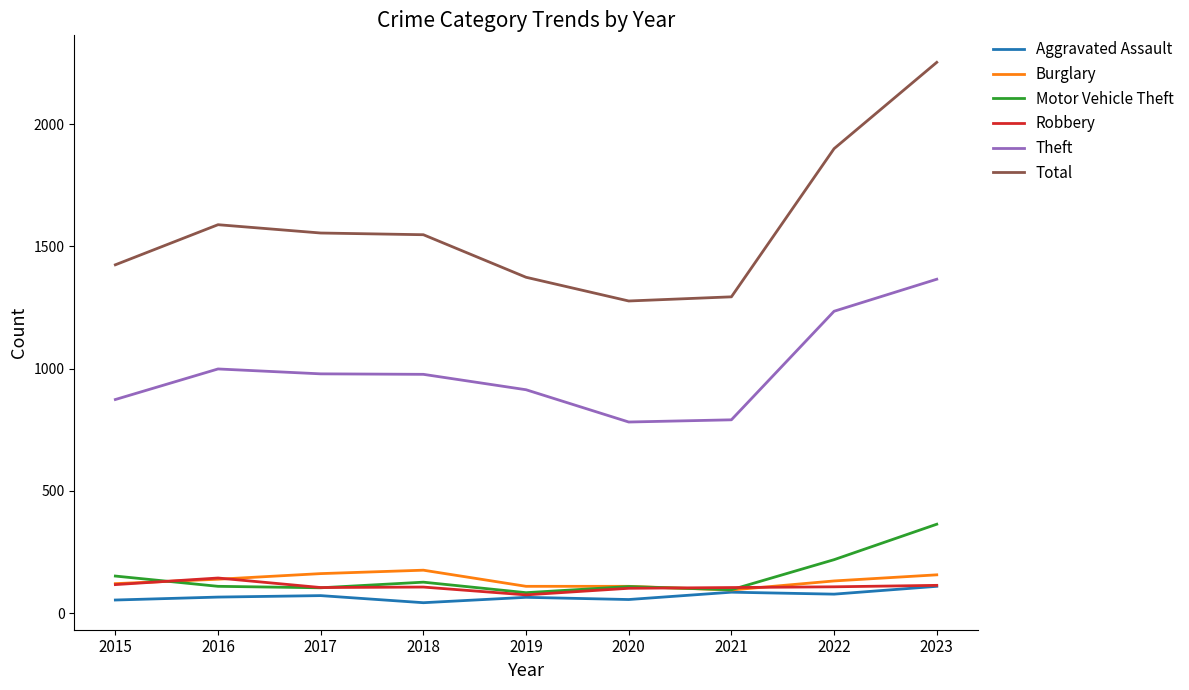

True or false: Burglary and Total intersect in this chart.

False